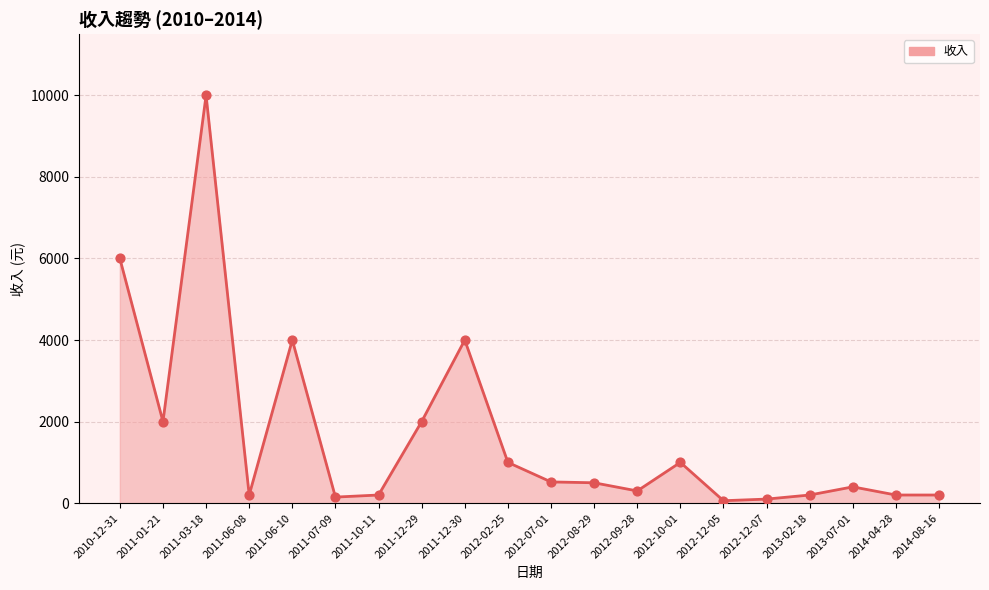

What is the change in value from 2011-12-30 to 2012-08-29?

-3500